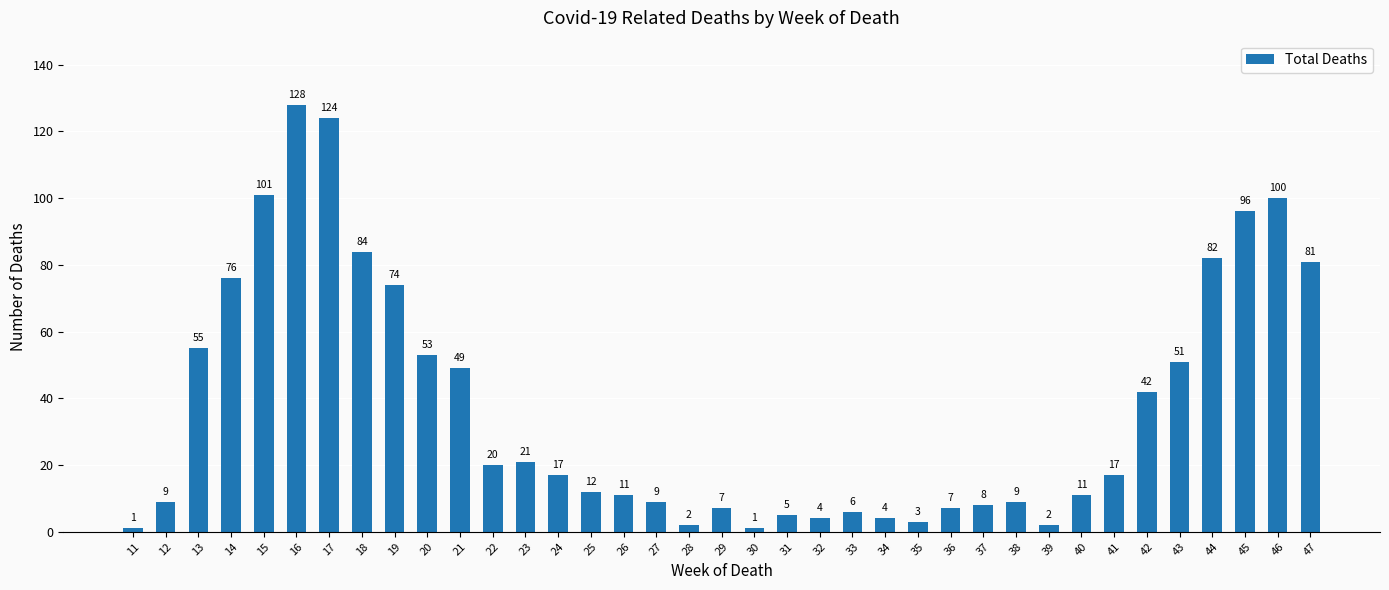

What is the change in value from 11 to 19?

+73